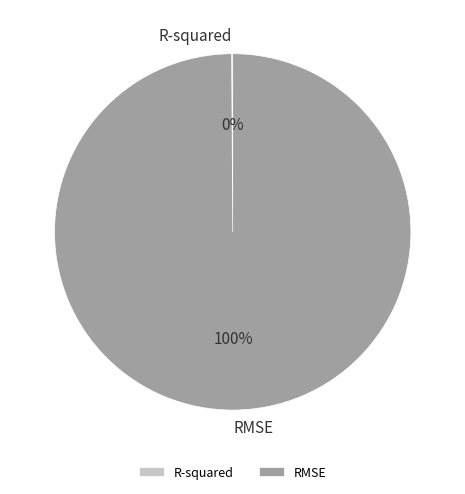

To the nearest percent, what is the average slice percentage?

50%